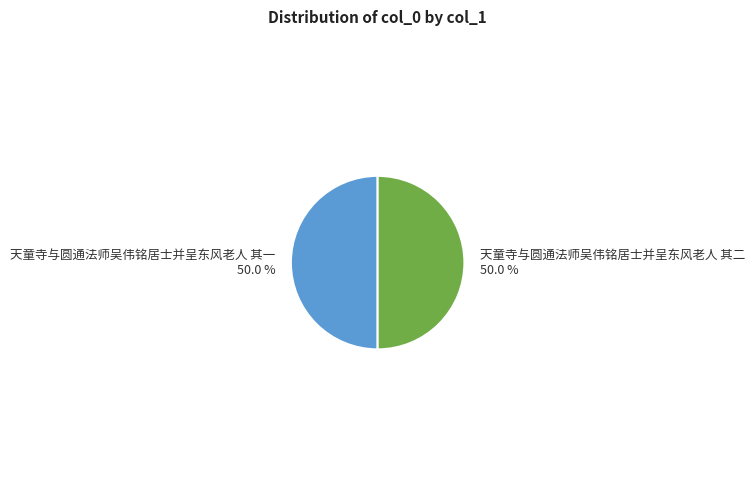

To the nearest percent, what portion does 天童寺与圆通法师吴伟铭居士并呈东风老人 其一 represent?

50%